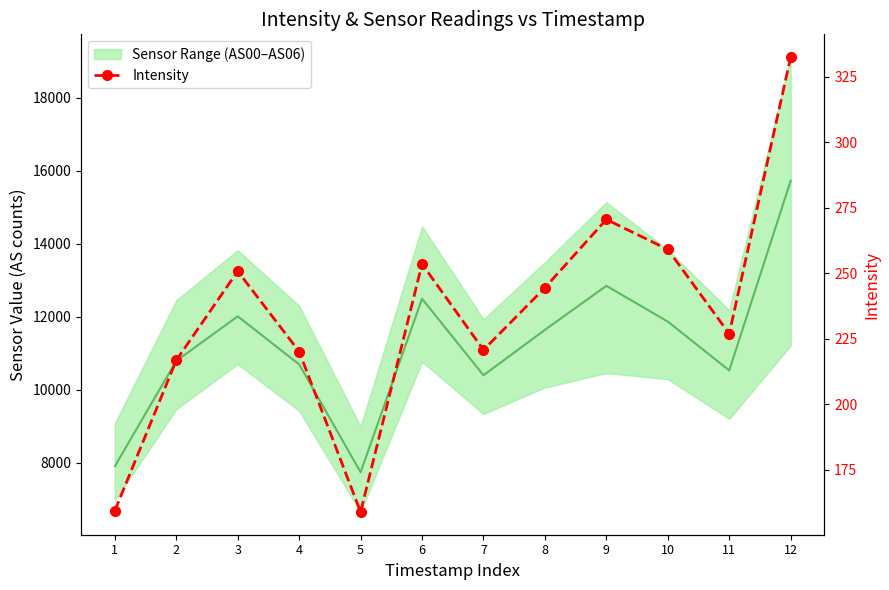

How many lines are shown in the chart?

1